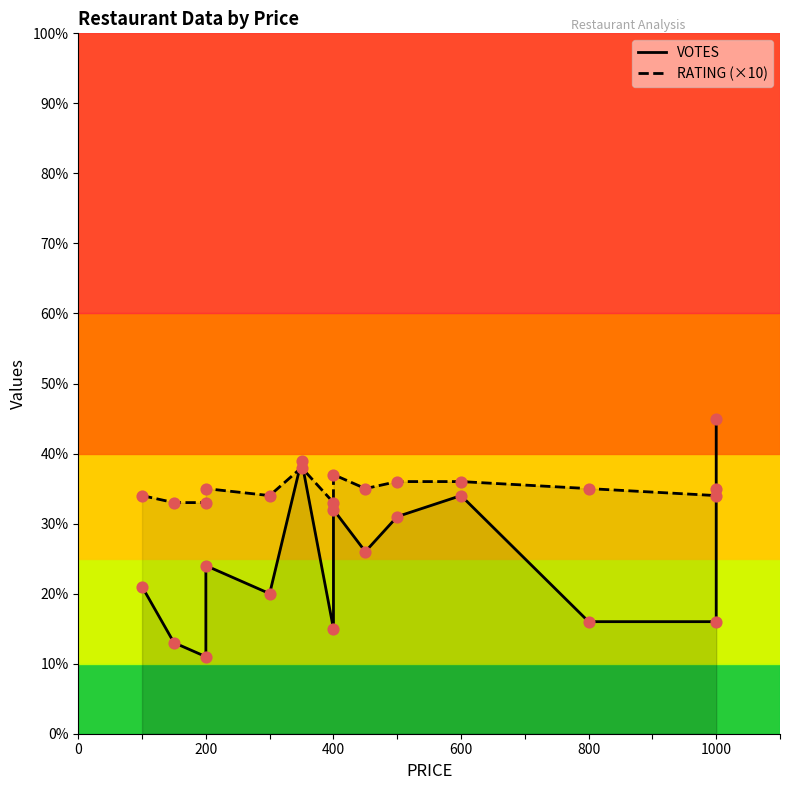

What are all the series names shown in the legend?

VOTES, RATING (×10)